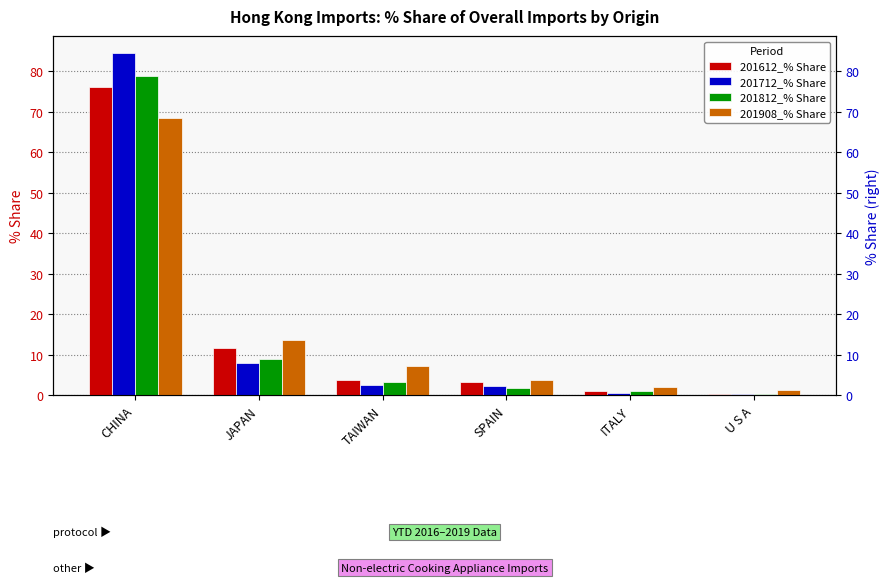

How many values in the 201712_% Share series exceed 2?

4